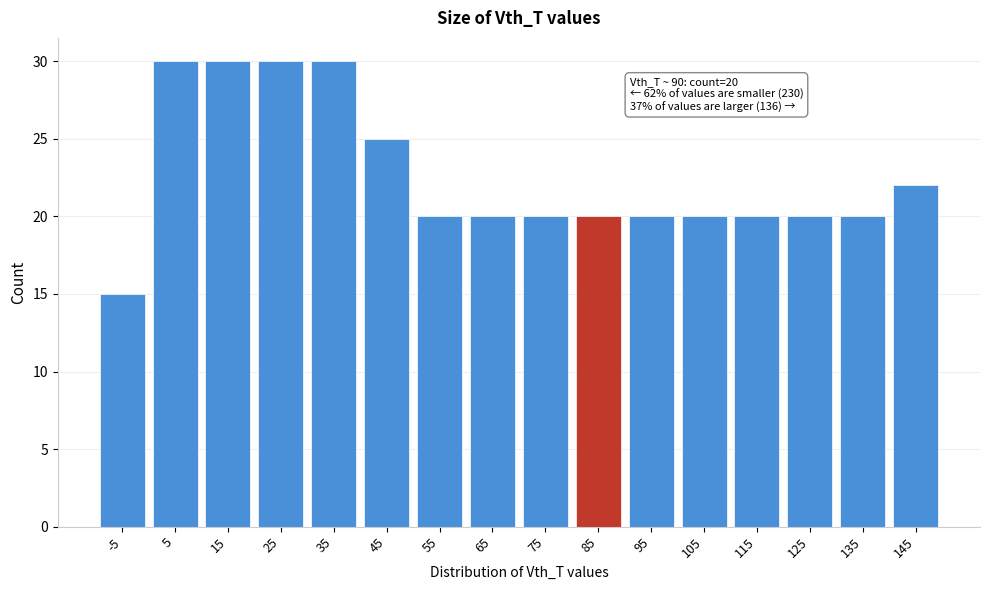

Reading left to right, transcribe all the data shown in this chart.

-5=15	5=30	15=30	25=30	35=30	45=25	55=20	65=20	75=20	85=20	95=20	105=20	115=20	125=20	135=20	145=22